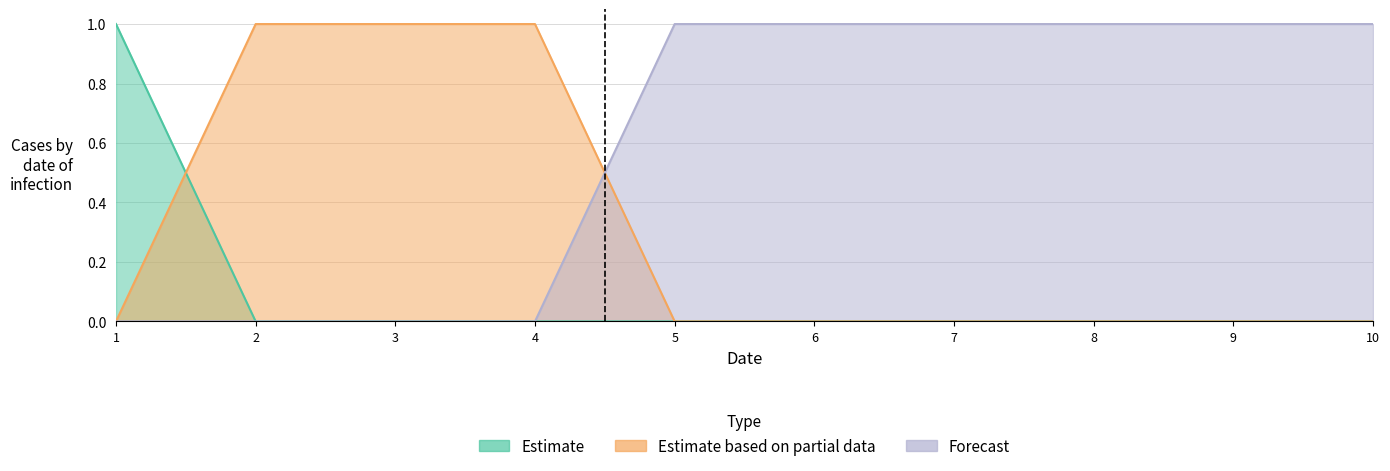

How many lines are shown in the chart?

3